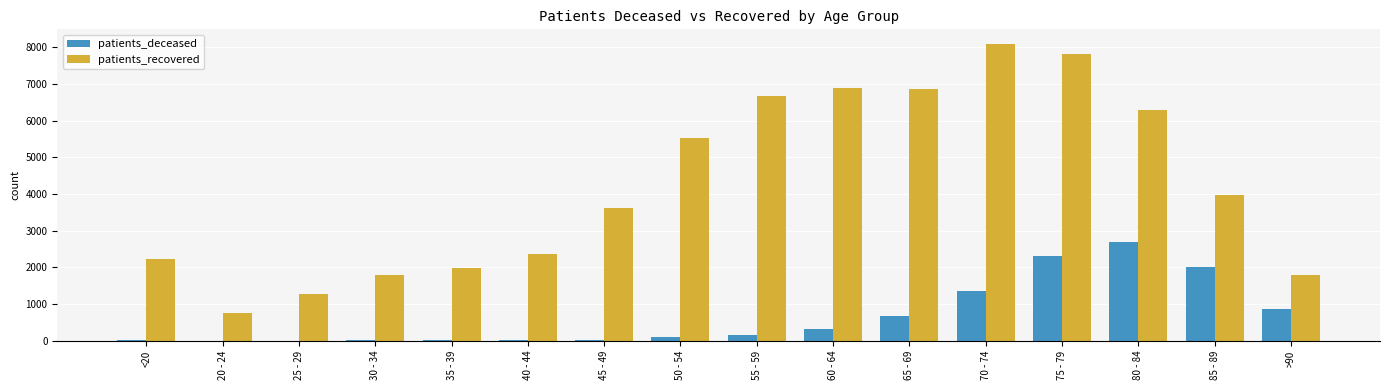

What is the maximum value shown in the chart?

8082